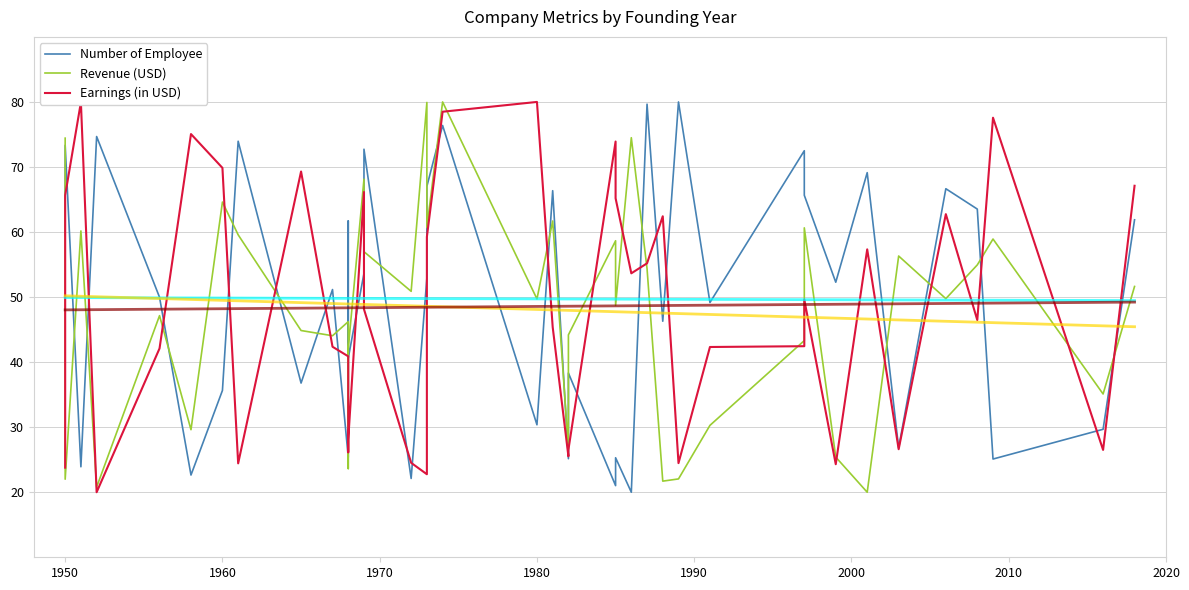

In Number of Employee, how many points are higher than both neighbors (excluding endpoints)?

15